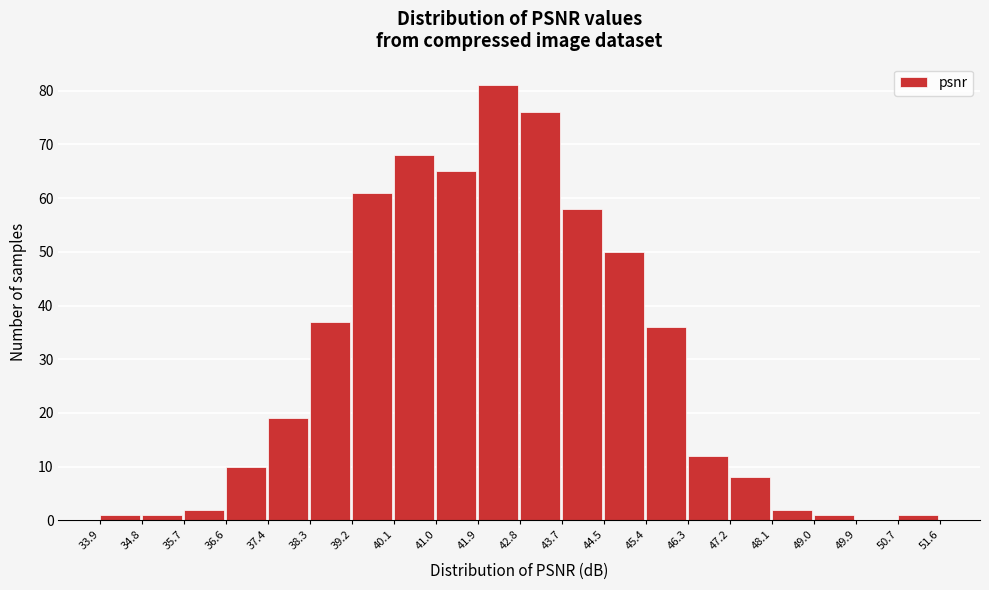

Reading left to right, transcribe this chart: for each bar, give the range it covers on the x-axis and its height. The values are not printed on the chart, so give them approximately, as read against the axis.

33.9 to 34.8: 1
34.8 to 35.7: 1
35.7 to 36.6: 2
36.6 to 37.4: 10
37.4 to 38.3: 19
38.3 to 39.2: 37
39.2 to 40.1: 61
40.1 to 41.0: 68
41.0 to 41.9: 65
41.9 to 42.8: 81
42.8 to 43.7: 76
43.7 to 44.5: 58
44.5 to 45.4: 50
45.4 to 46.3: 36
46.3 to 47.2: 12
47.2 to 48.1: 8
48.1 to 49.0: 2
49.0 to 49.9: 1
49.9 to 50.7: 0
50.7 to 51.6: 1